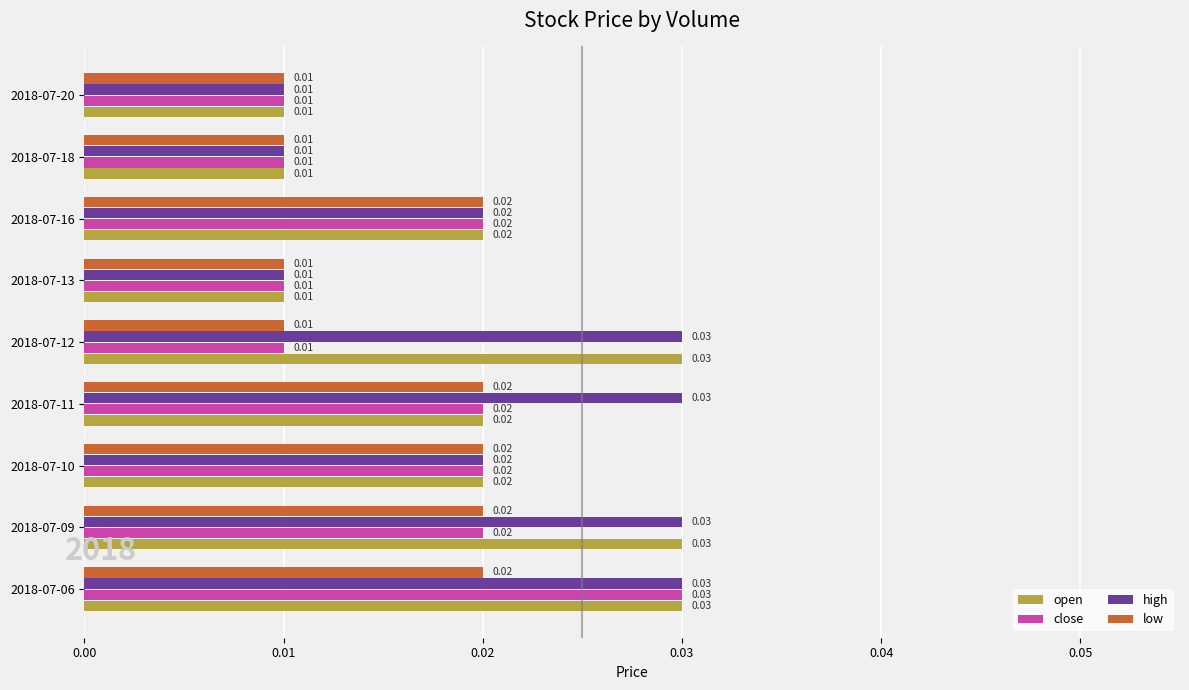

Which series has the largest total across all categories?

high